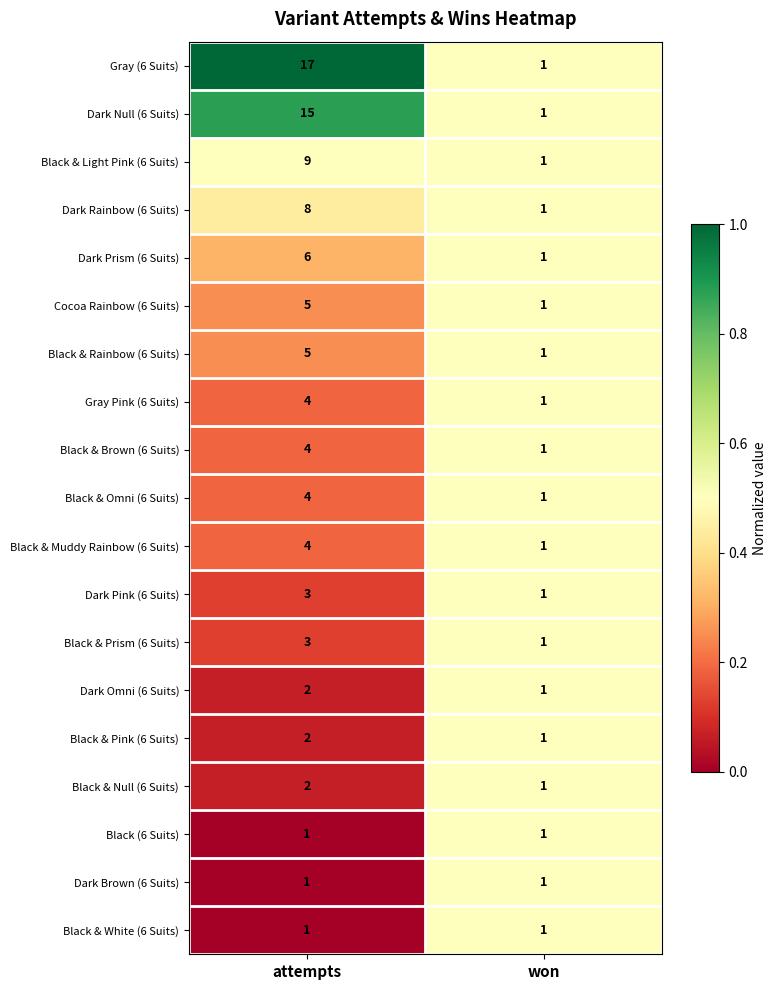

List the labels in order of Black & Omni (6 Suits) value, largest first.

attempts, won